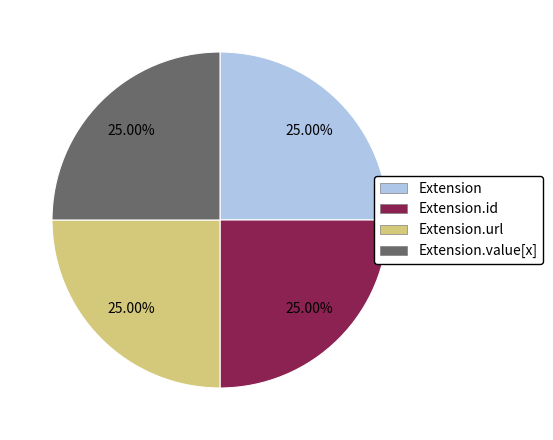

Does any single category account for the majority?

No